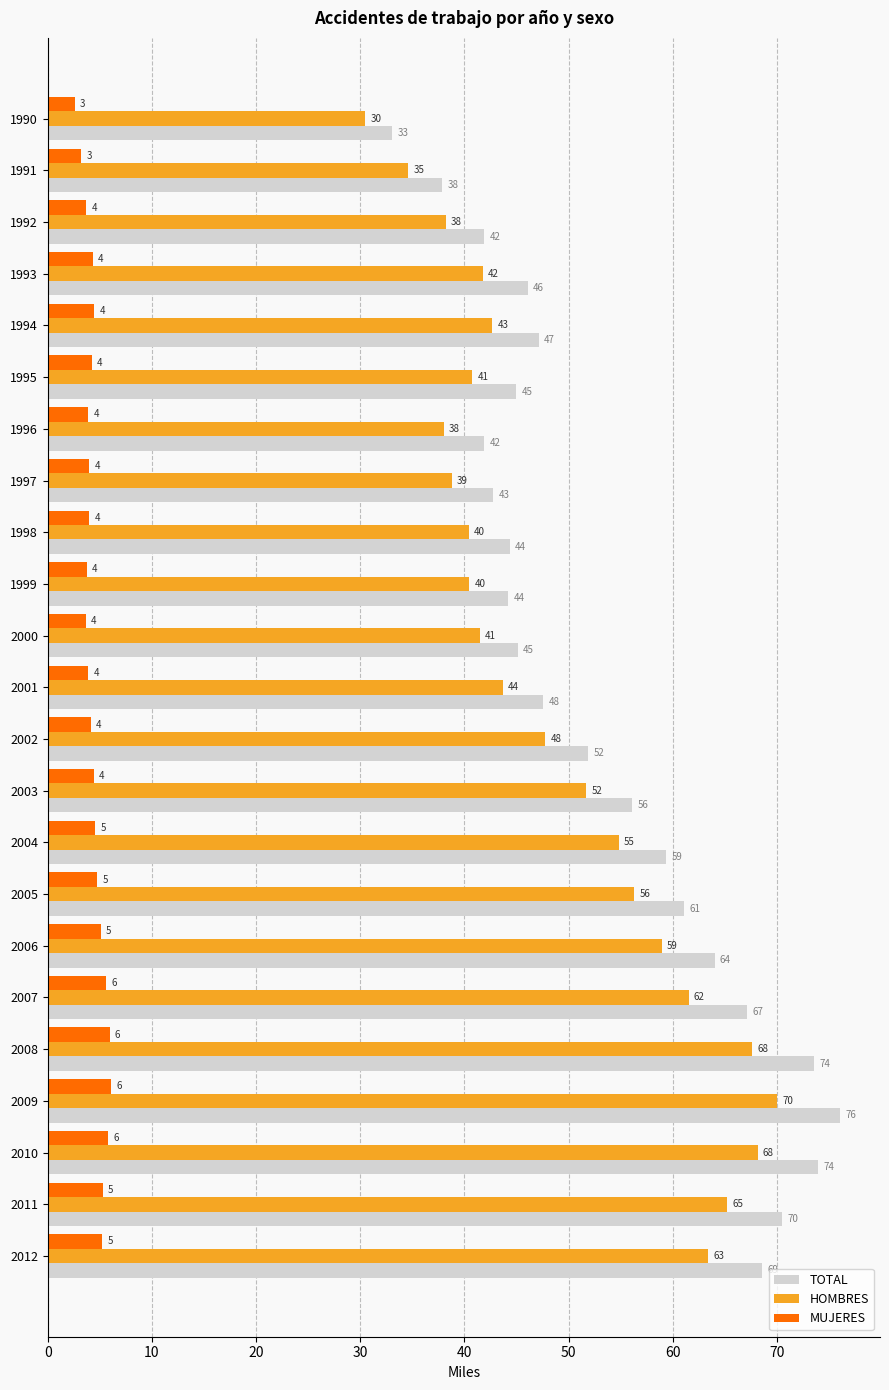

What is the average value of the TOTAL series?

53.9